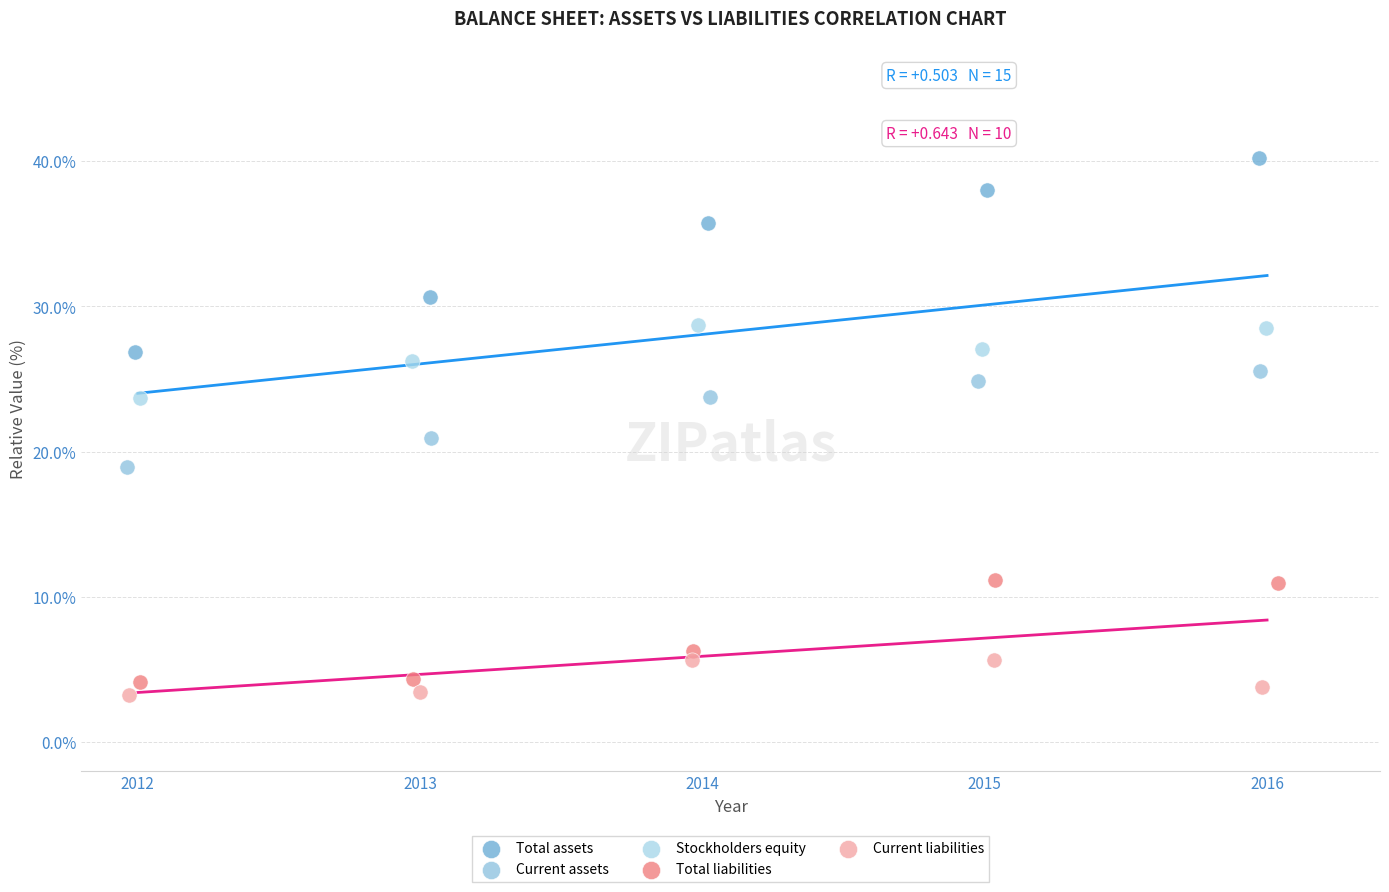

Which series reaches the minimum Y coordinate?

Current liabilities